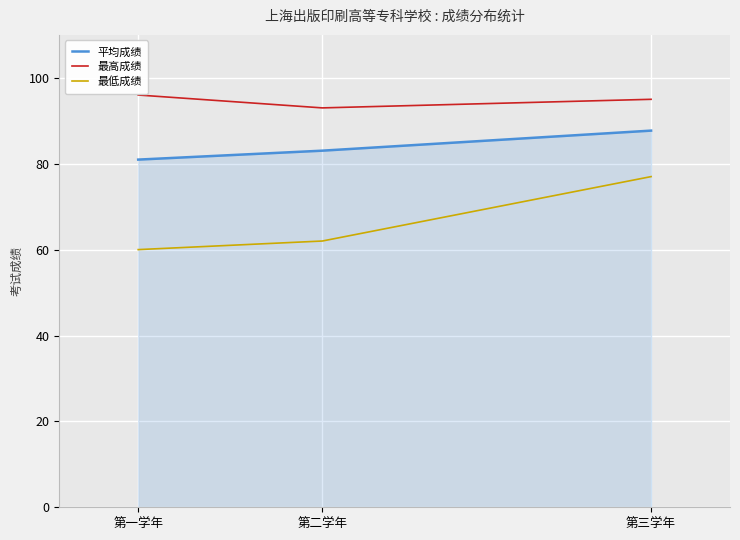

Reading left to right, what are all the values shown in this chart?

平均成绩: 第一学年=81.0	第二学年=83.0	第三学年=87.7
最高成绩: 第一学年=96.0	第二学年=93.0	第三学年=95.0
最低成绩: 第一学年=60.0	第二学年=62.0	第三学年=77.0